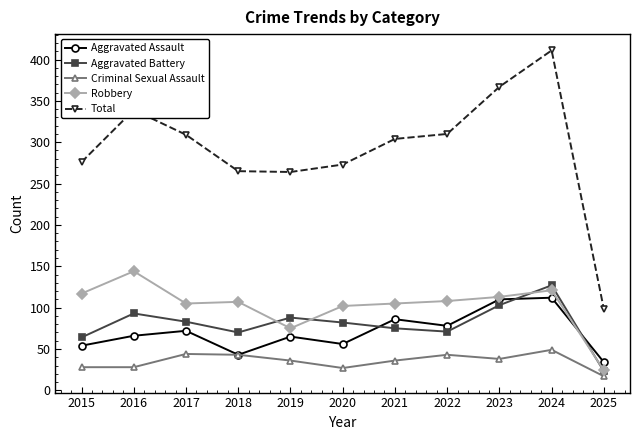

What value does the Criminal Sexual Assault series have at 2019?

36